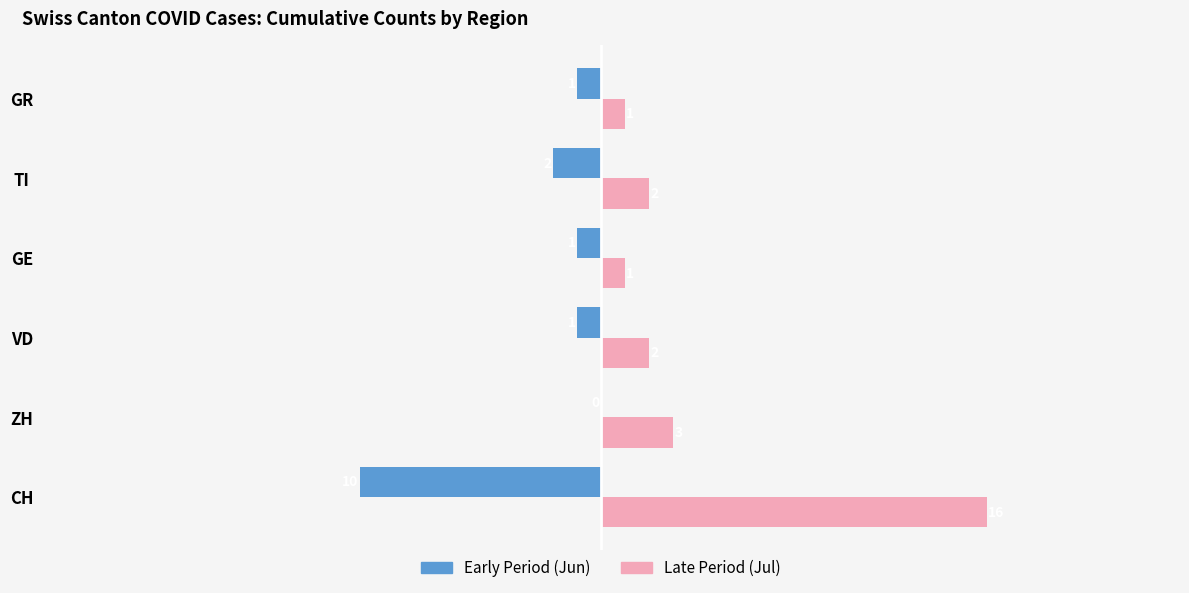

Which series changed the most between ZH and GR?

Late Period (Jul)